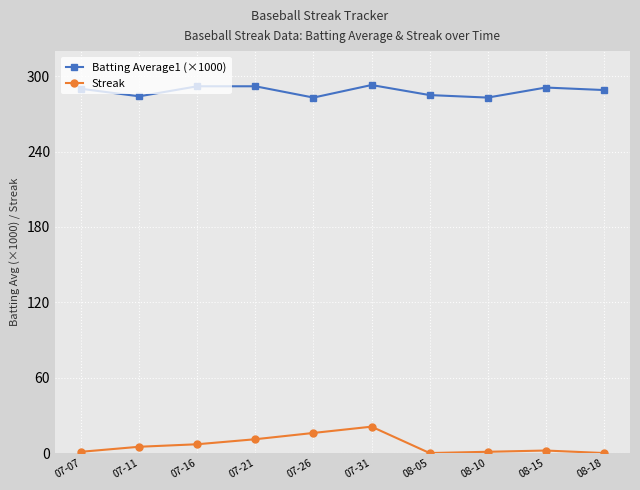

The Batting Average1 (×1000) series shows 289 at 08-18. True or false?

True